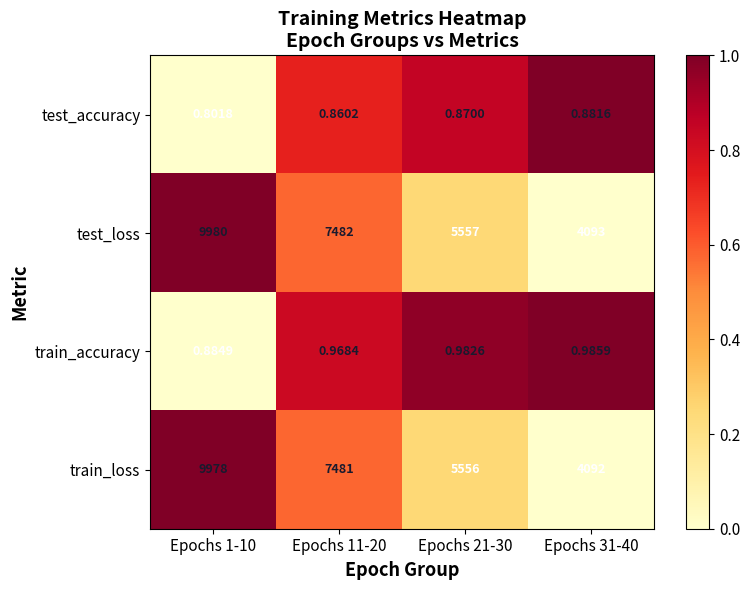

Which series has the largest range (max minus min)?

test_loss